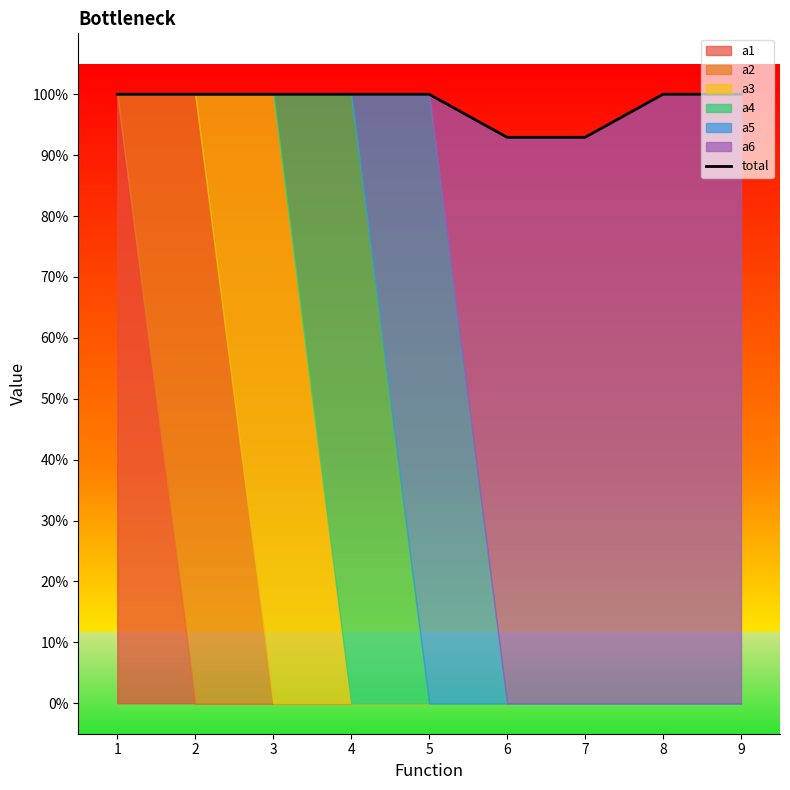

Which has a higher value, 6 or 4?

4